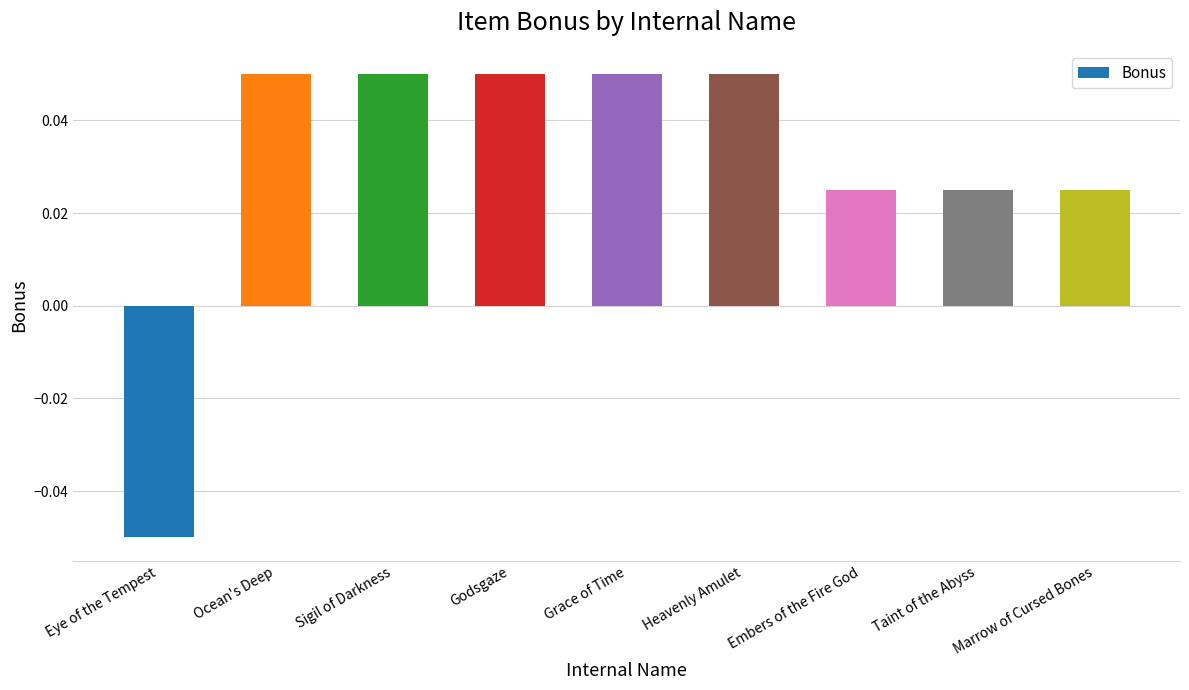

What is the label of the 7th bar from the left?

Embers of the Fire God